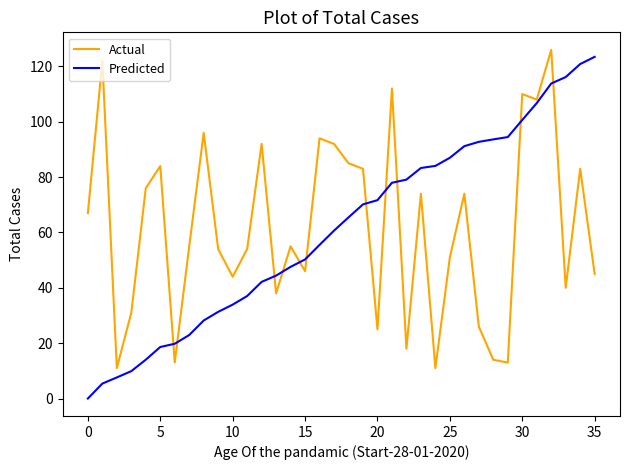

At how many categories does at least one series exceed 17?

35